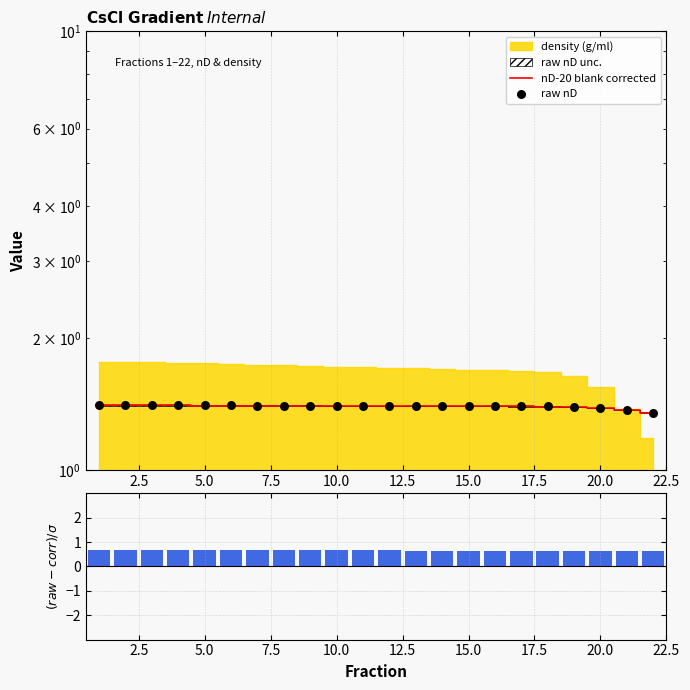

What is the total value across all series at 2.5?

3.5